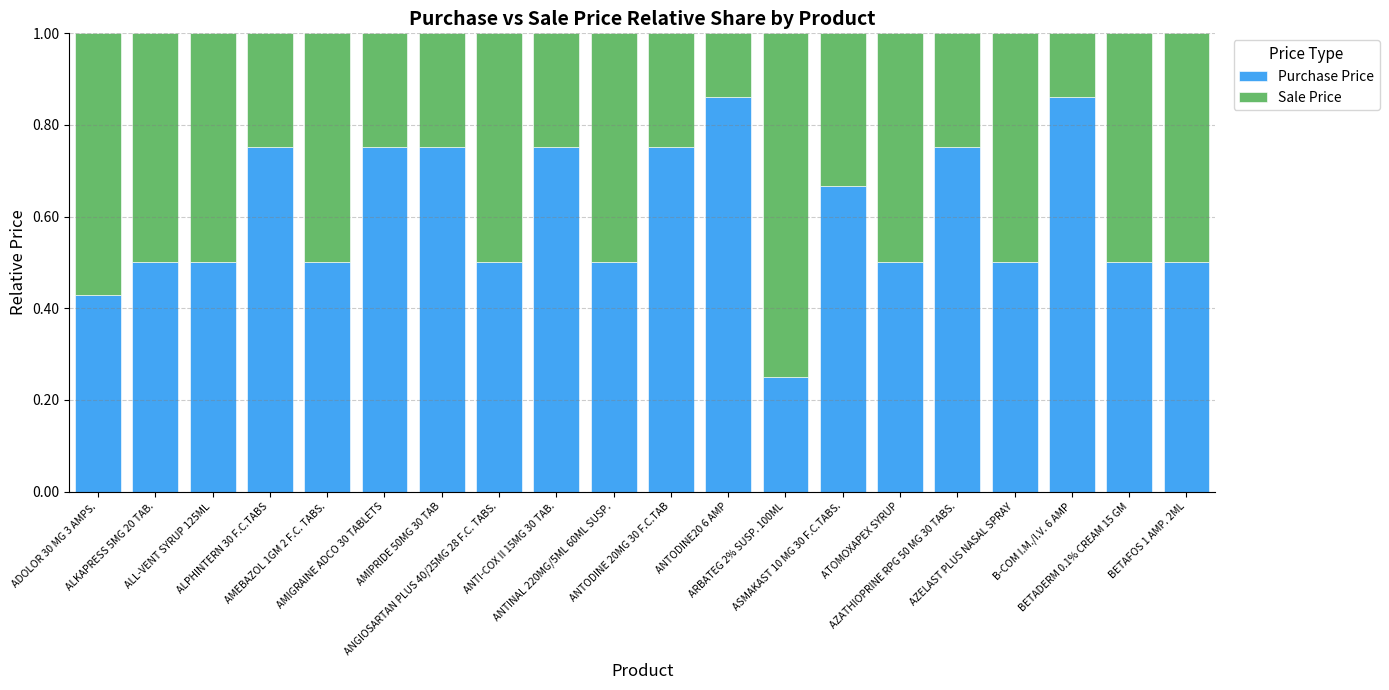

How many Purchase Price values are between 0 and 1?

20